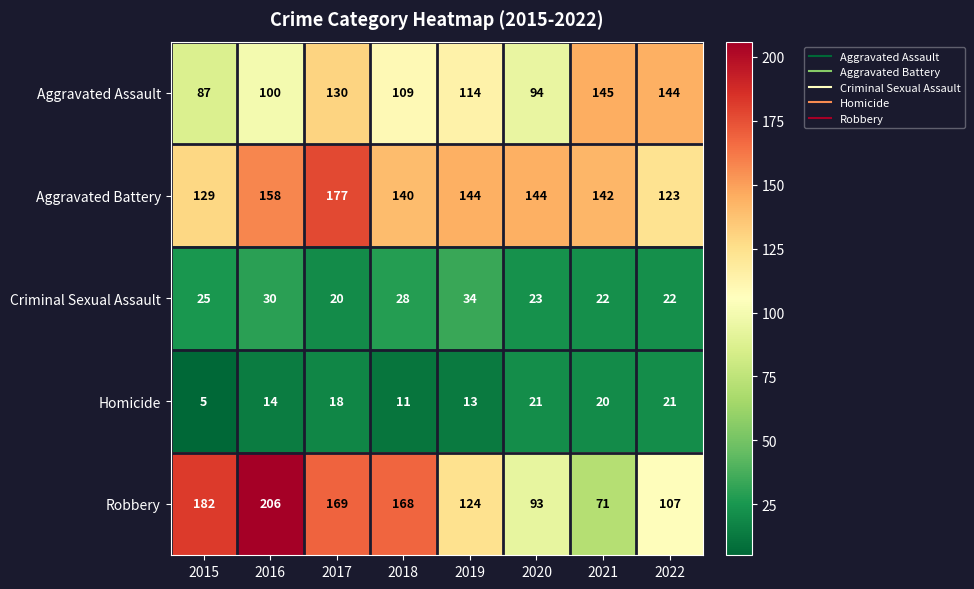

Which series has the widest spread of values?

Robbery